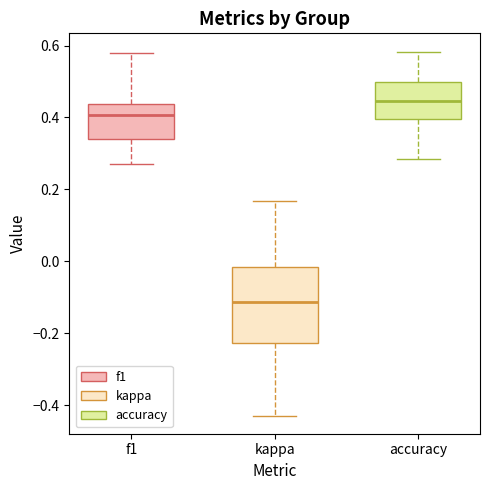

Where does the lower whisker of the box for accuracy end on the y-axis? The values are not printed on the chart, so give them approximately, as read against the axis.

0.28